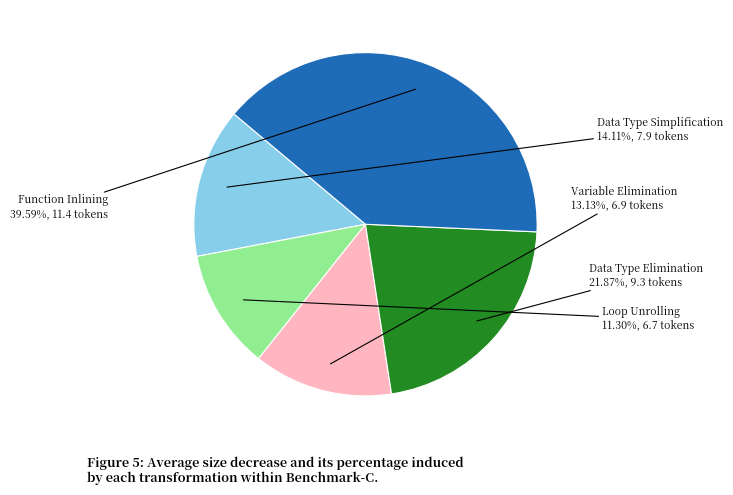

Is there a majority slice in this chart?

No